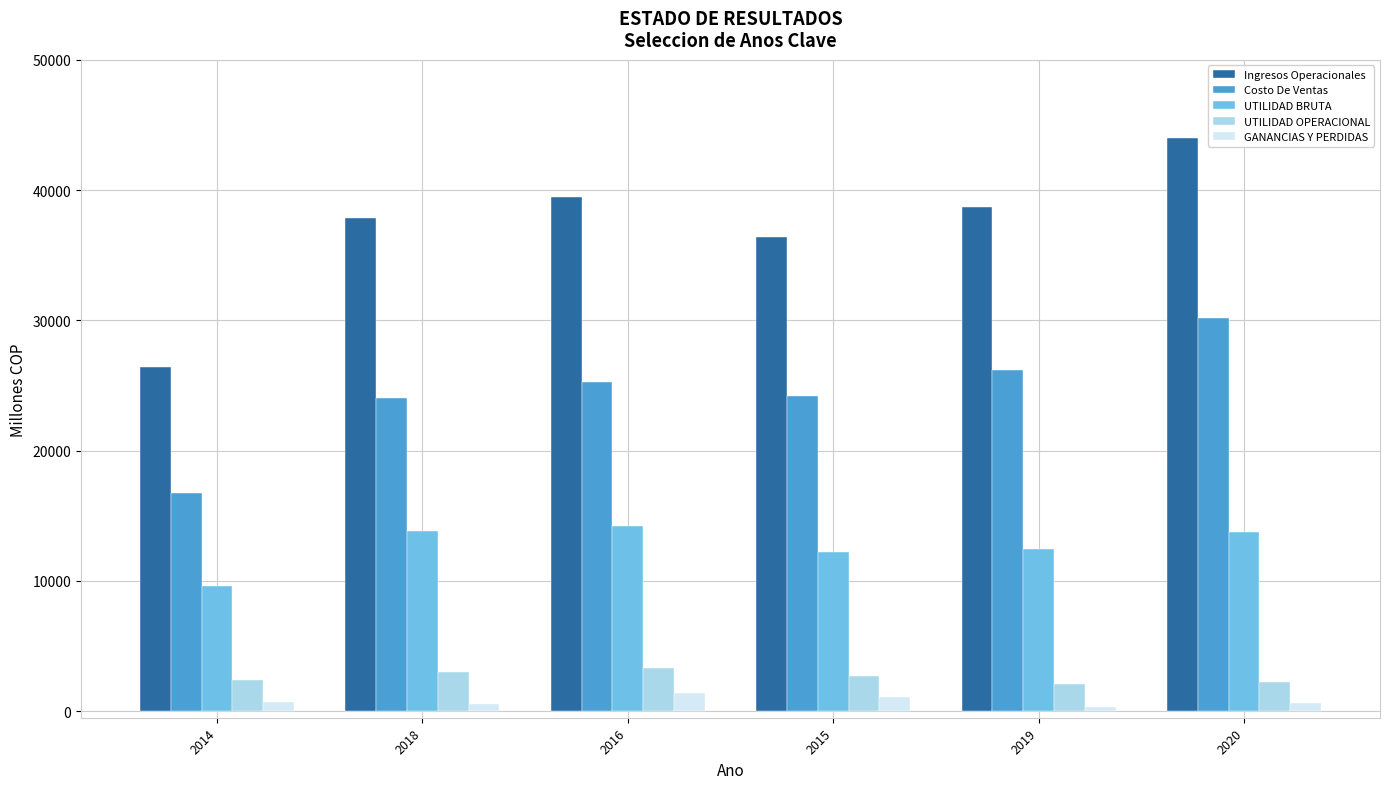

What position from the right is 2019?

2